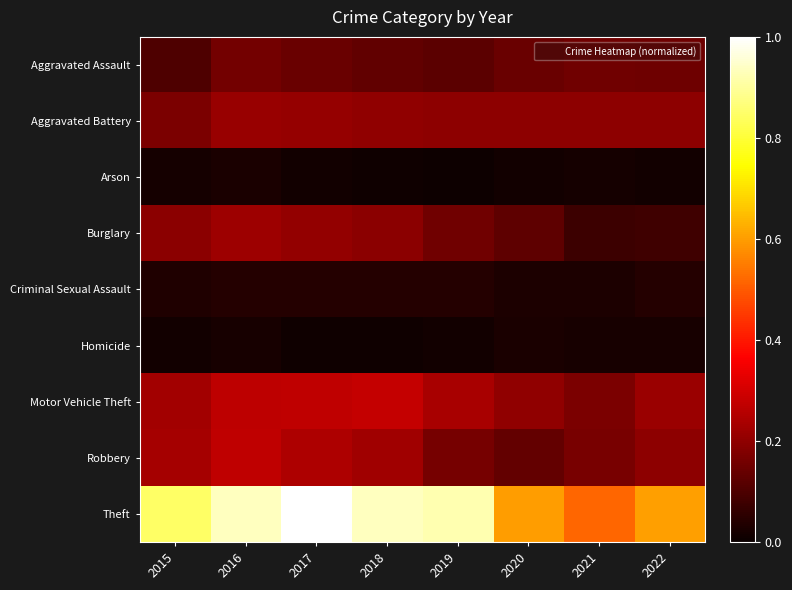

At how many categories does at least one series exceed 0?

8